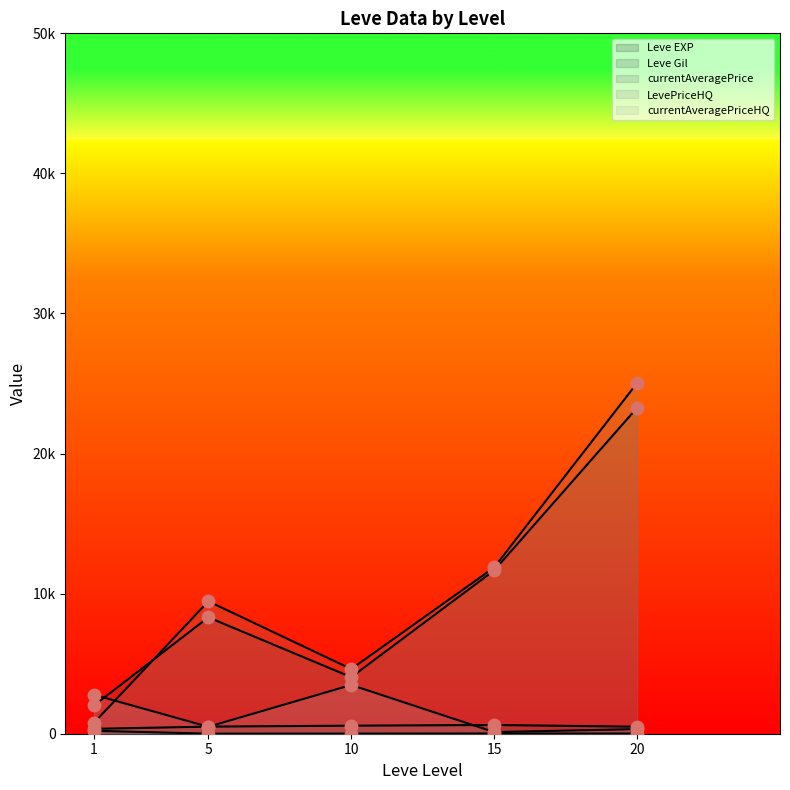

Which series has the largest total across all categories?

LevePriceHQ